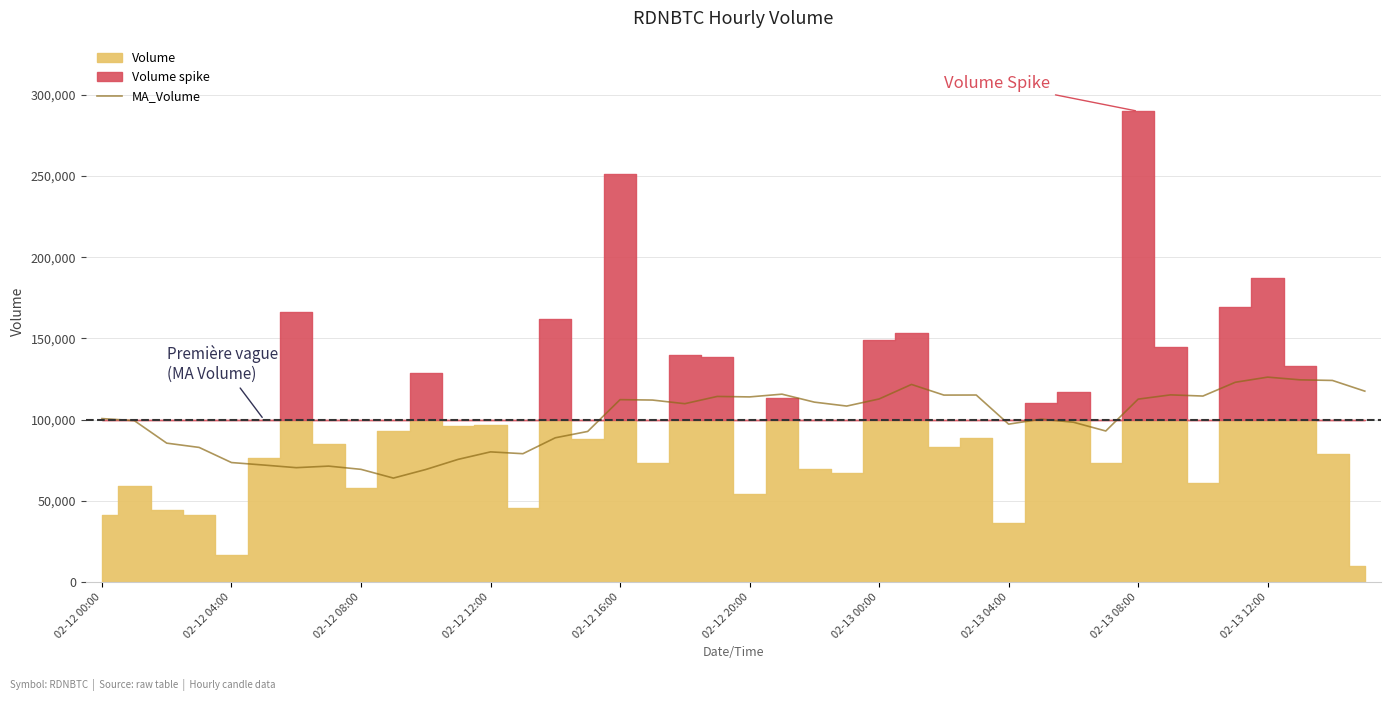

What is the average value?

99575.5